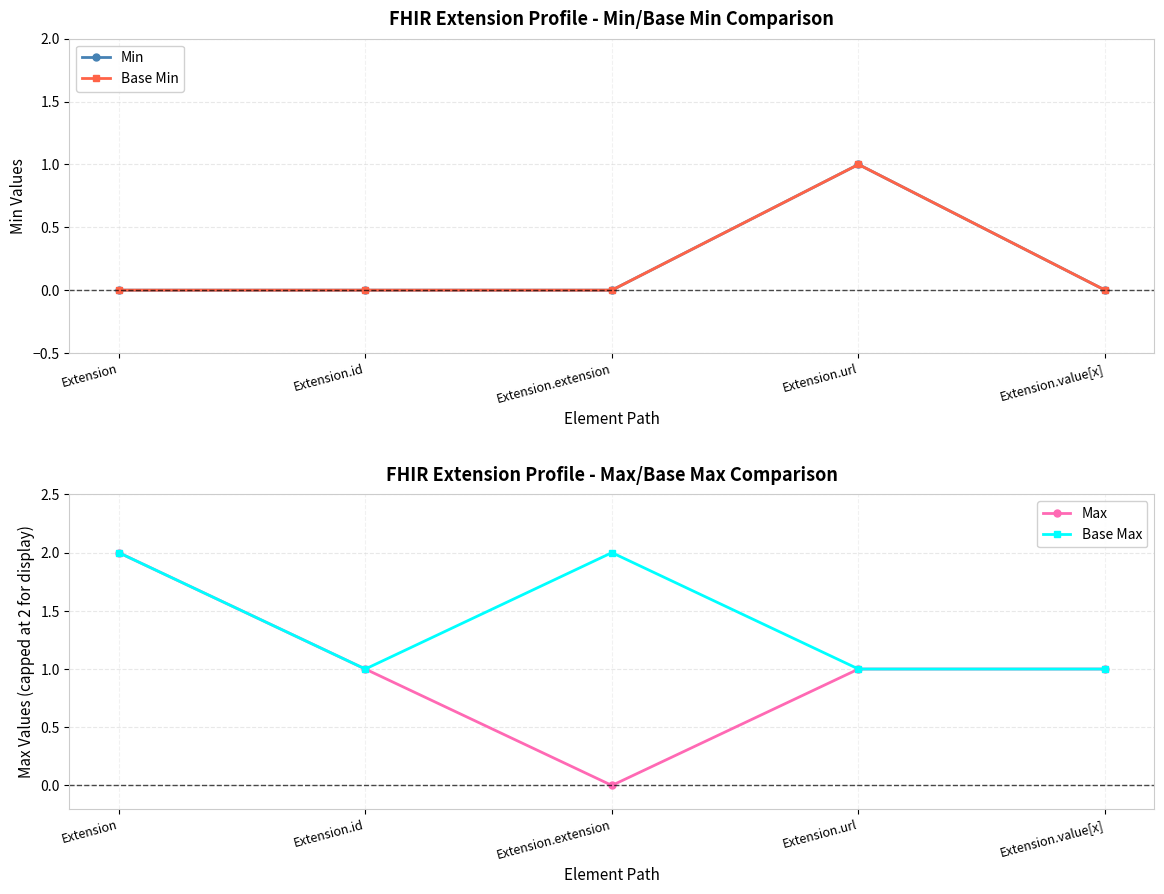

Rank the categories by Max value from lowest to highest.

Extension.extension, Extension.id, Extension.url, Extension.value[x], Extension